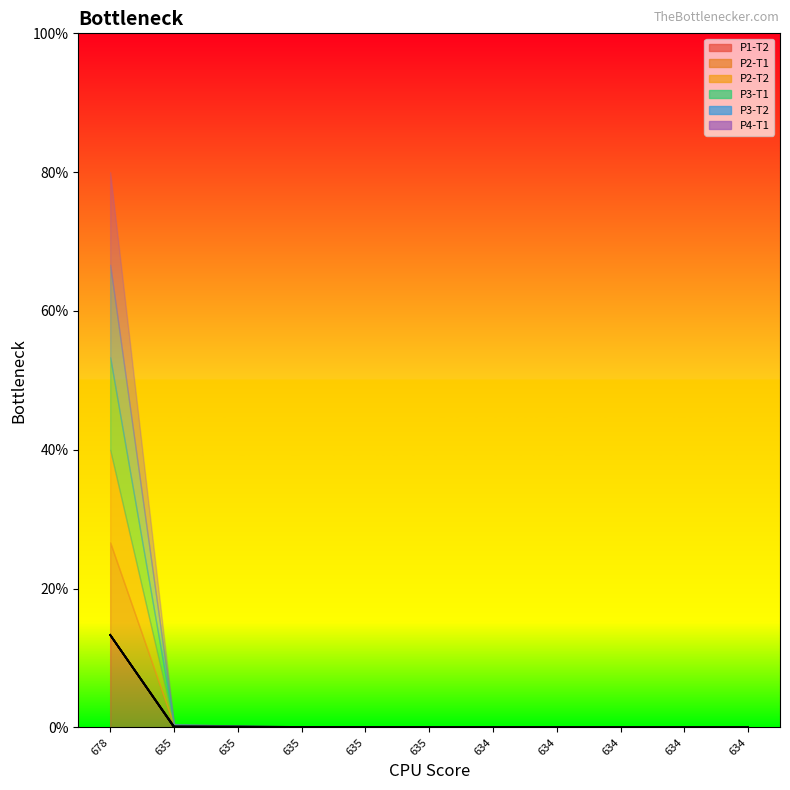

Does the chart display data point markers on the line(s)?

No